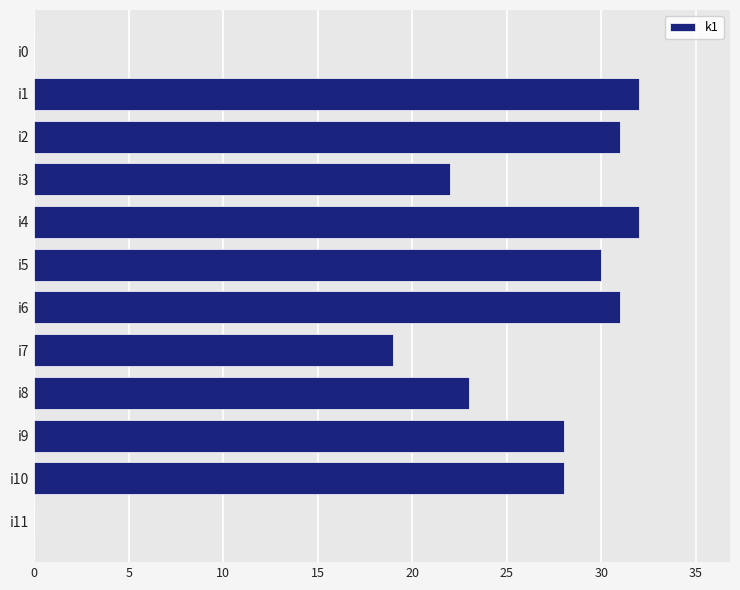

What is the average value?

23